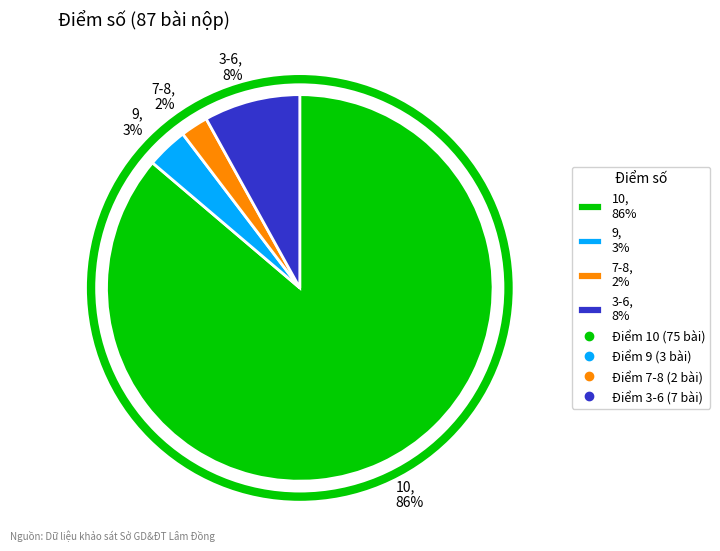

To the nearest percent, what is the combined percentage of 9, 3% and 3-6, 8%?

11%